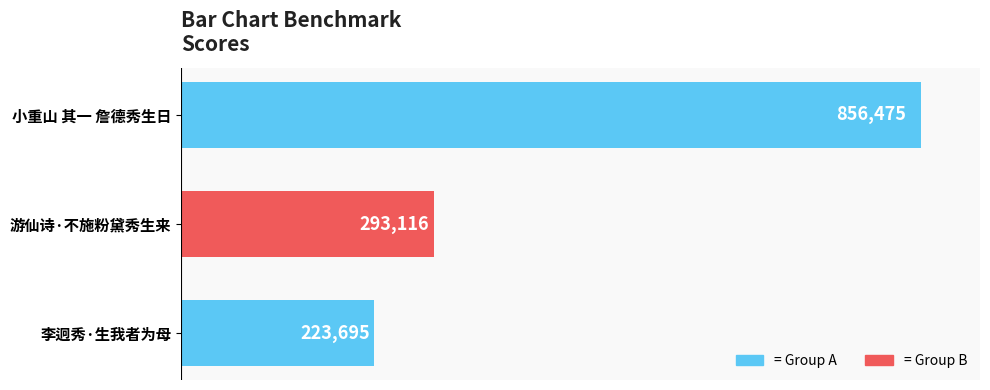

True or false: the data shows 223695 at 李迥秀·生我者为母.

True